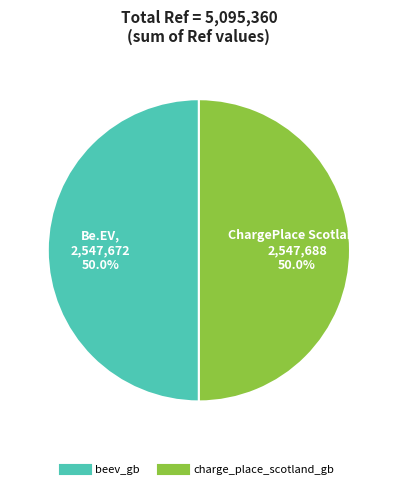

The beev_gb slice represents 58% of the pie. True or false?

False